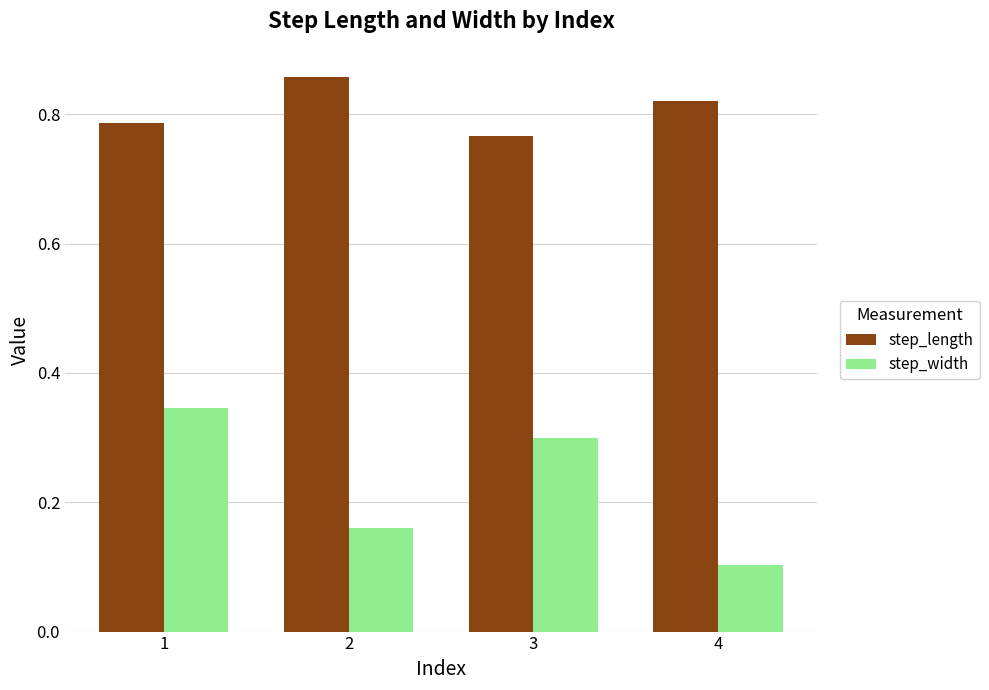

What are all the series names shown in the legend?

step_length, step_width